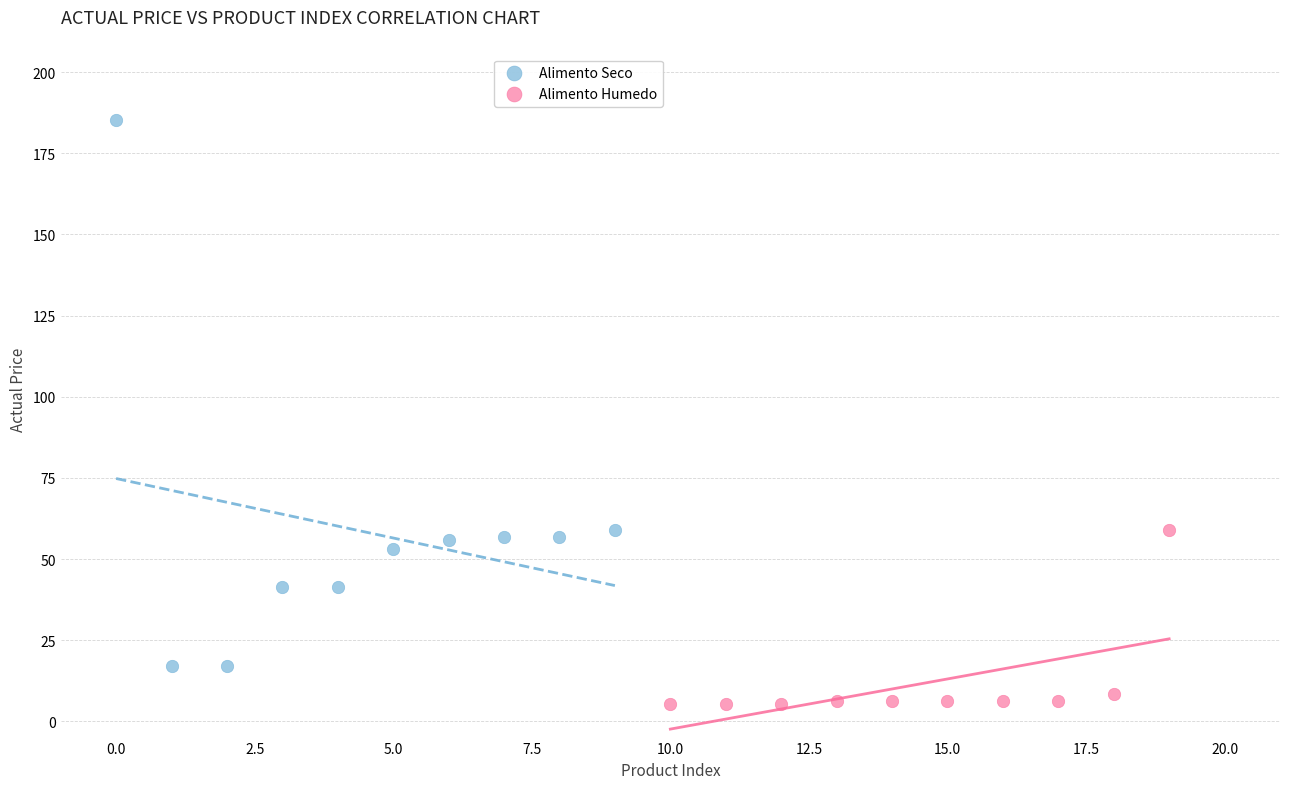

Which series contains the lowest Y value?

Alimento Humedo